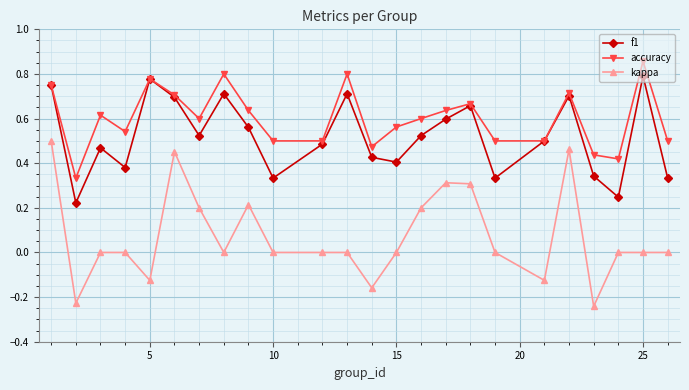

Which series has the largest range (max minus min)?

kappa